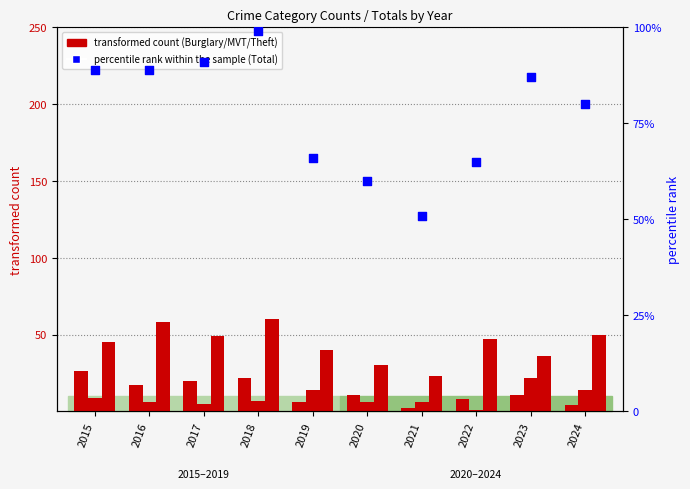

Is the value of transformed count at 2022 greater than the value of percentile rank within the sample at 2022?

No